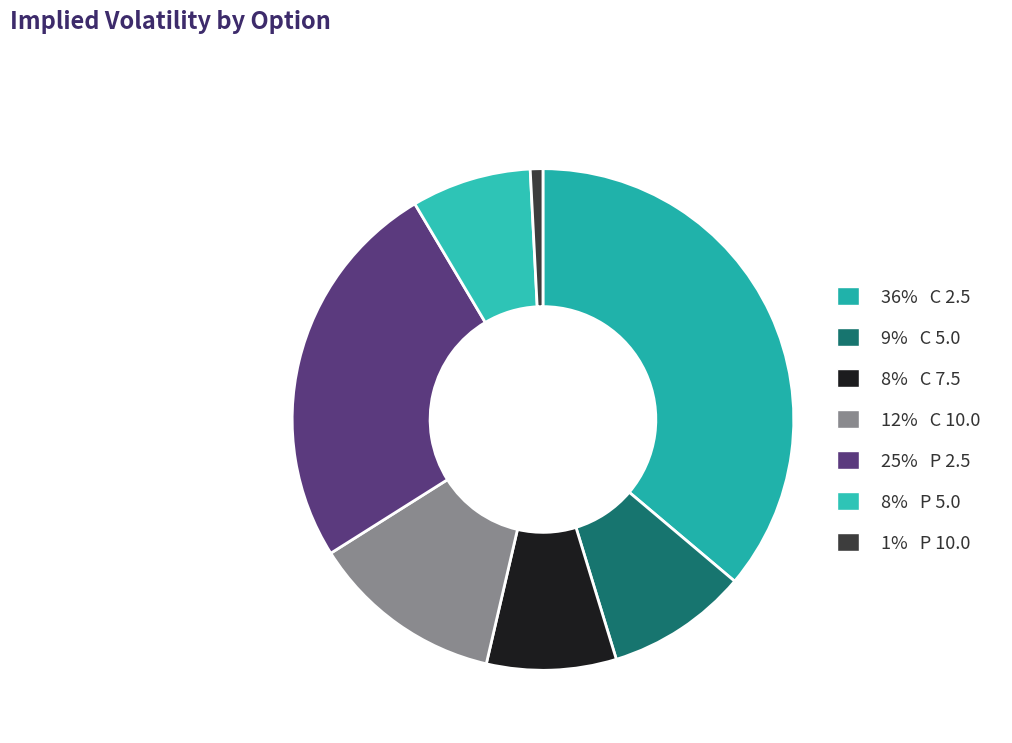

Count the number of slices in the pie.

7